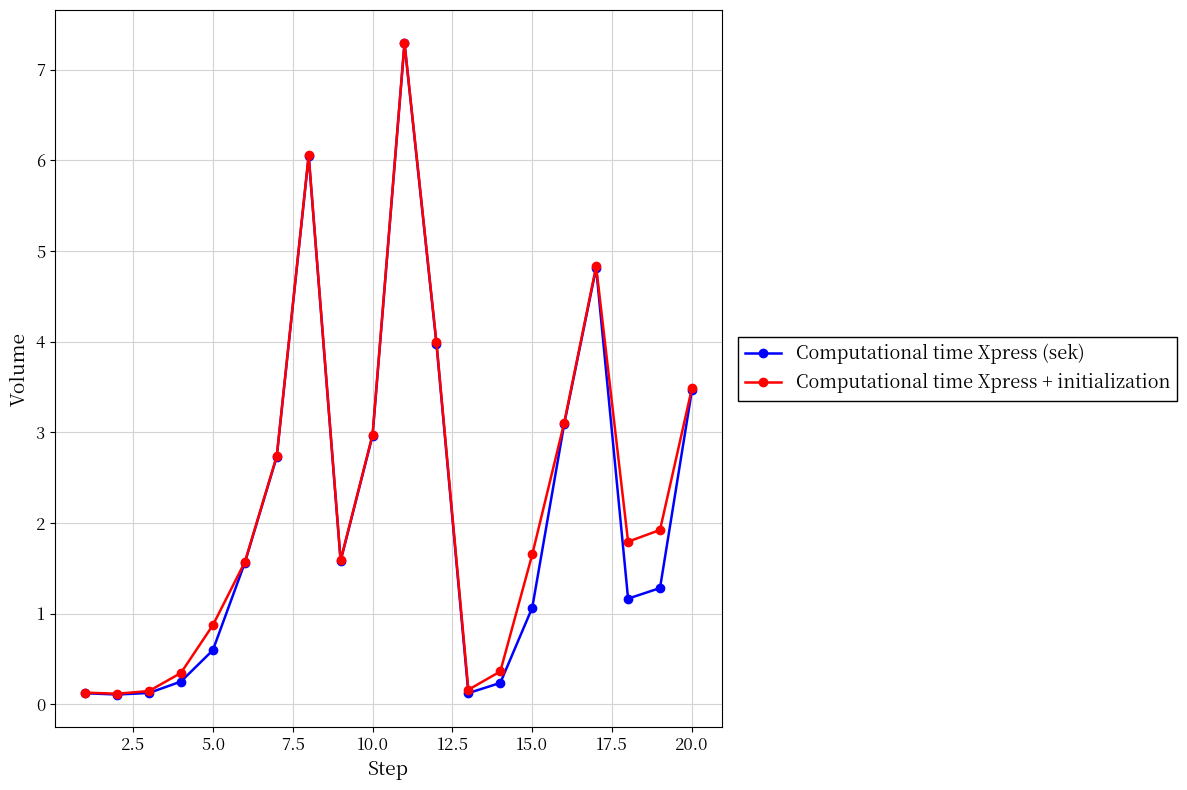

How many distinct data groups are displayed?

2